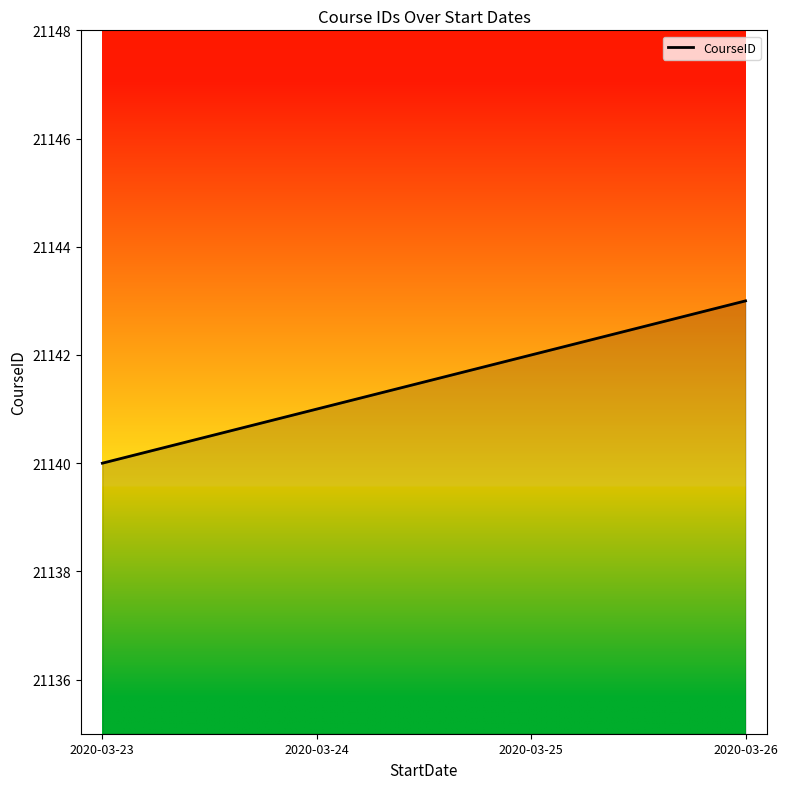

Read the value at 2020-03-23.

21140